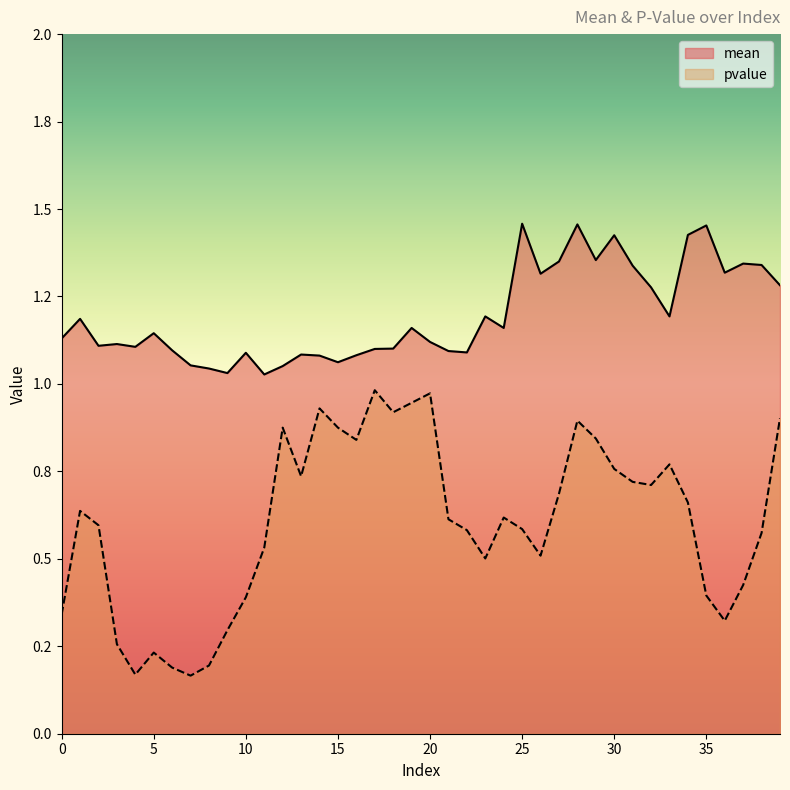

True or false: mean has a value of 0.4 at 17.

False